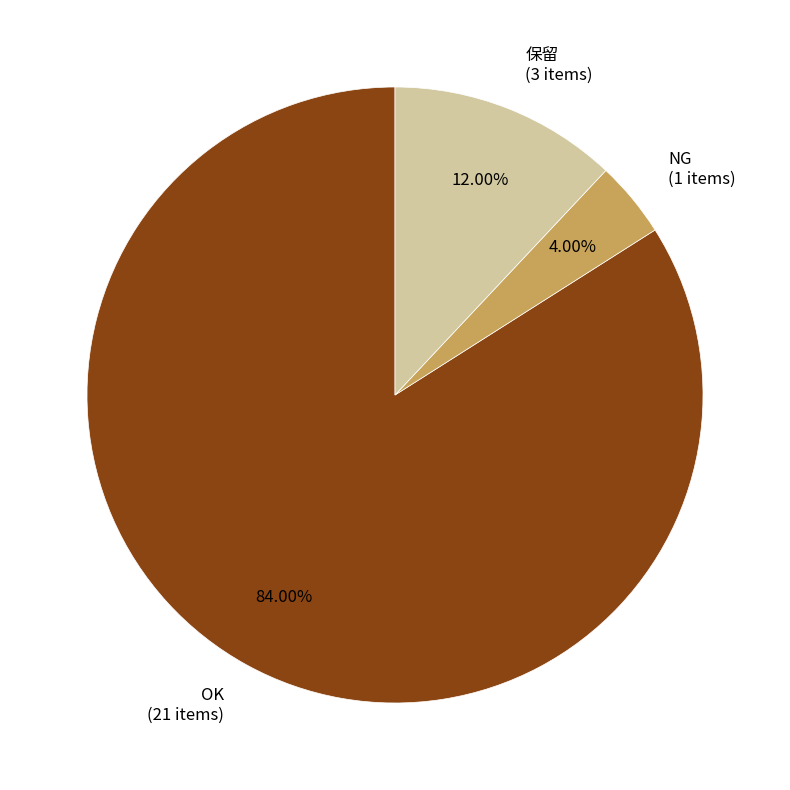

Rank the categories by value from lowest to highest.

NG, 保留, OK